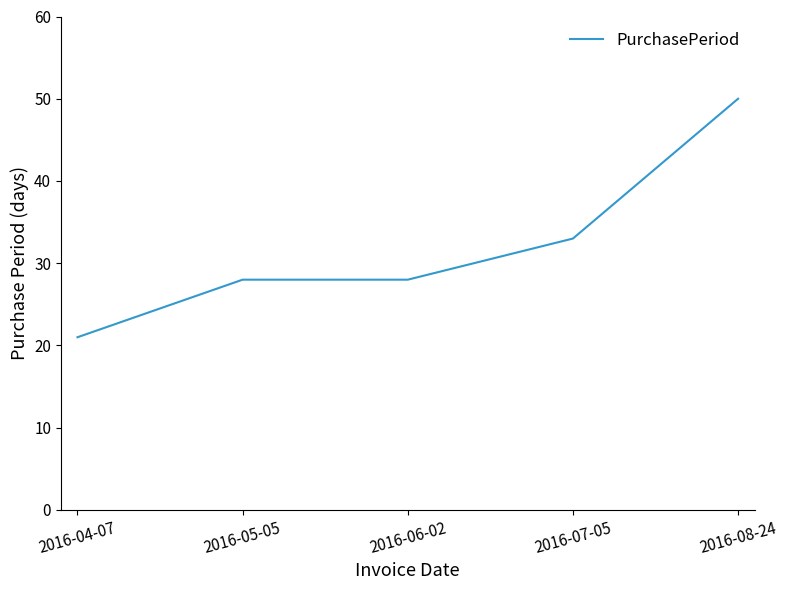

What is the average value?

32